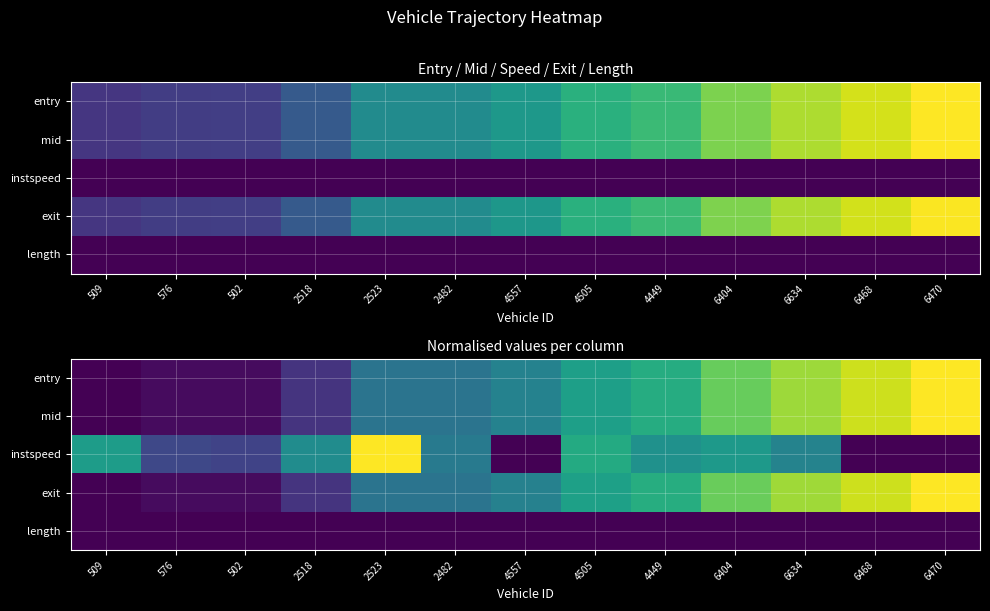

List the series in order of their peak value, lowest first.

length, entry, mid, instspeed, exit